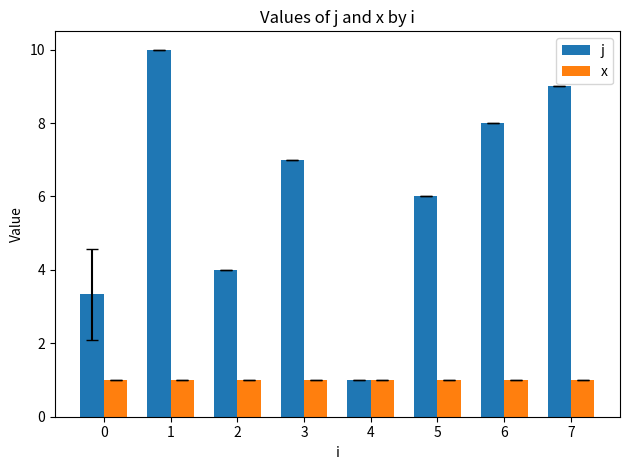

What is the maximum value shown in the chart?

10.0